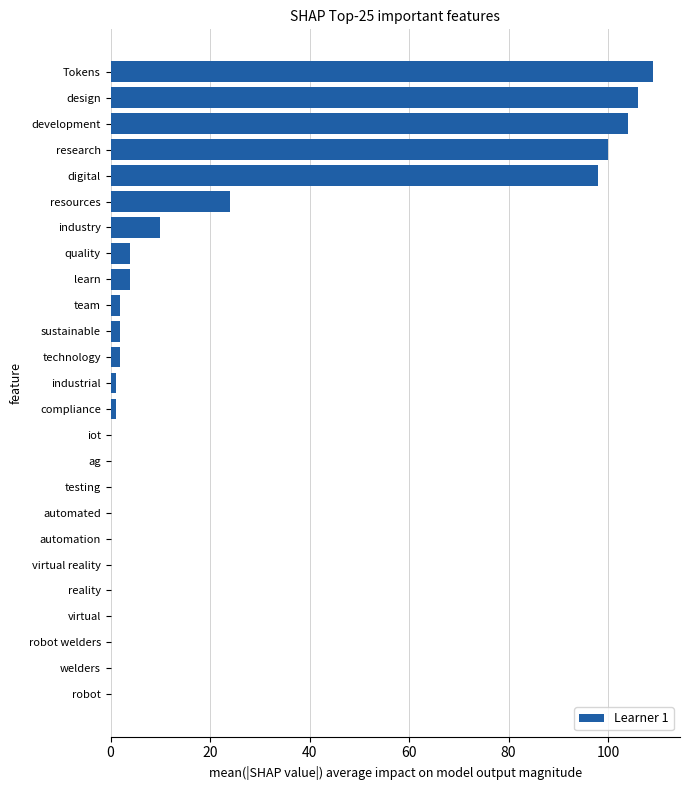

True or false: the data shows 65 at virtual.

False